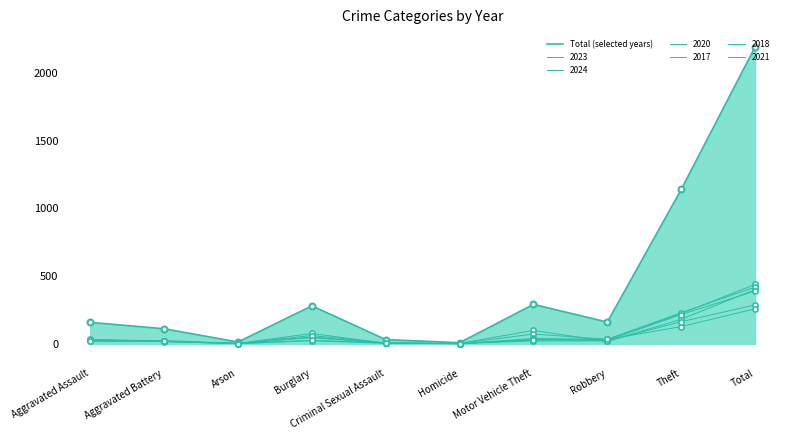

Between Criminal Sexual Assault and Burglary, which is larger?

Burglary